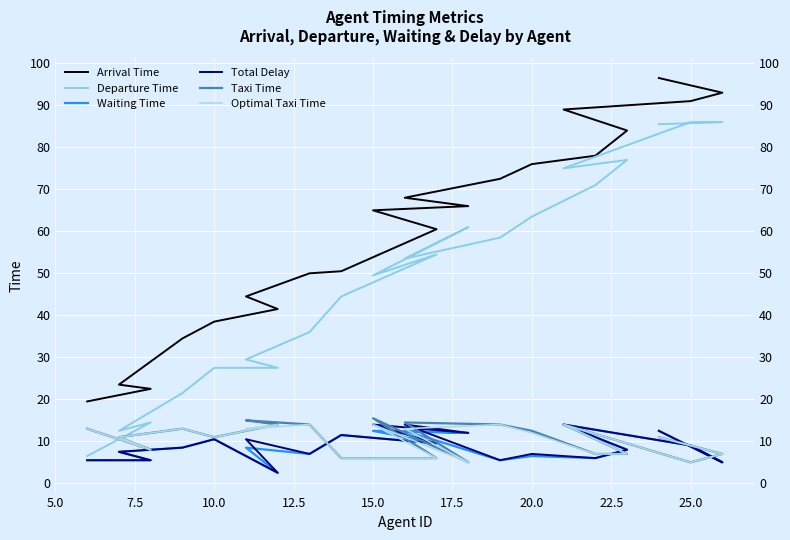

Between 25.0 and 14, which series saw the biggest shift?

Arrival Time